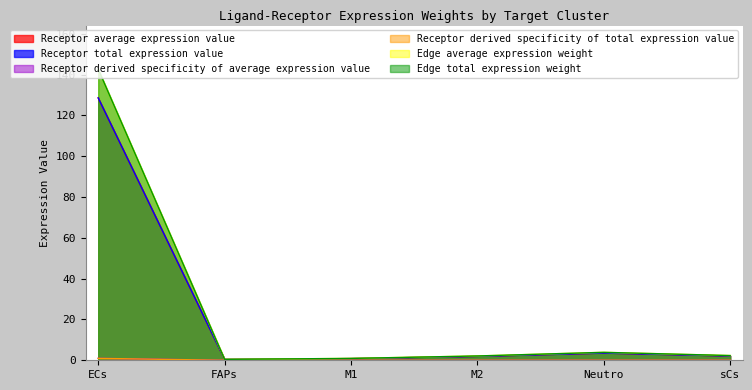

The value of Receptor derived specificity of total expression value at FAPs is 0.4. True or false?

True